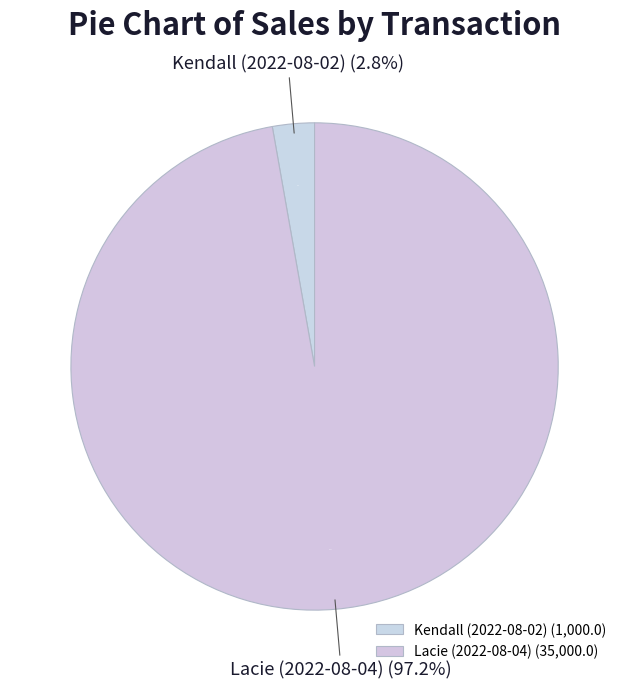

What is the total percentage of Lacie (2022-08-04) and Kendall (2022-08-02)?

100.0%